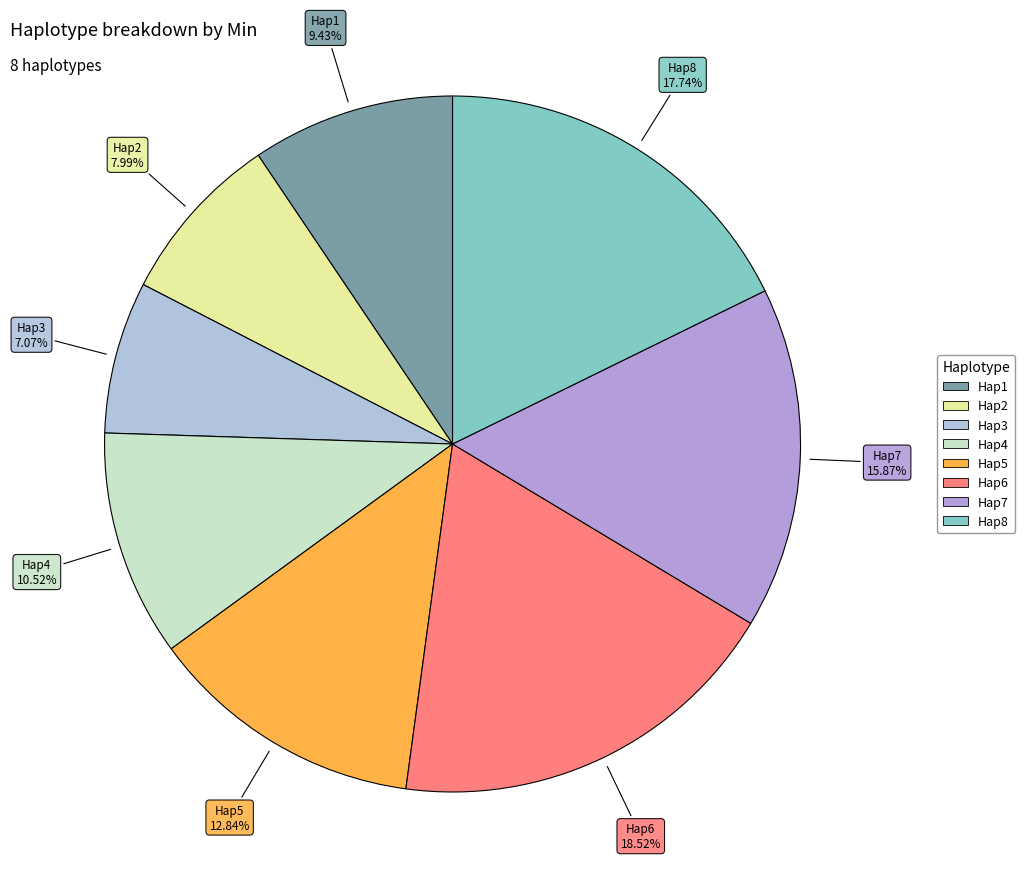

Is it true that Hap4 is 11% of the pie?

True